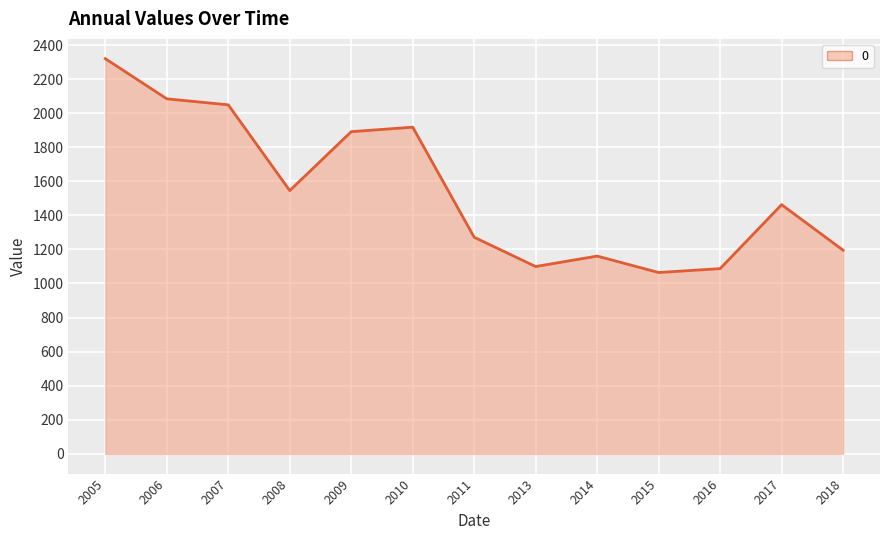

What is the smallest value displayed?

1064.4